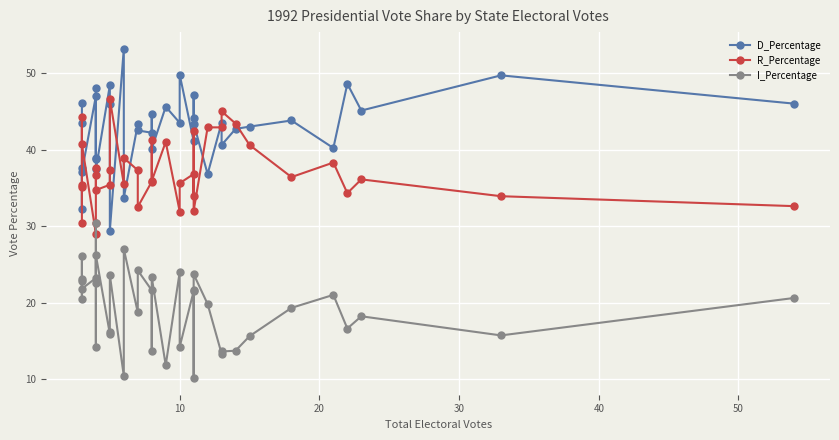

Is the value of I_Percentage at 36 greater than the value of R_Percentage at 20?

No